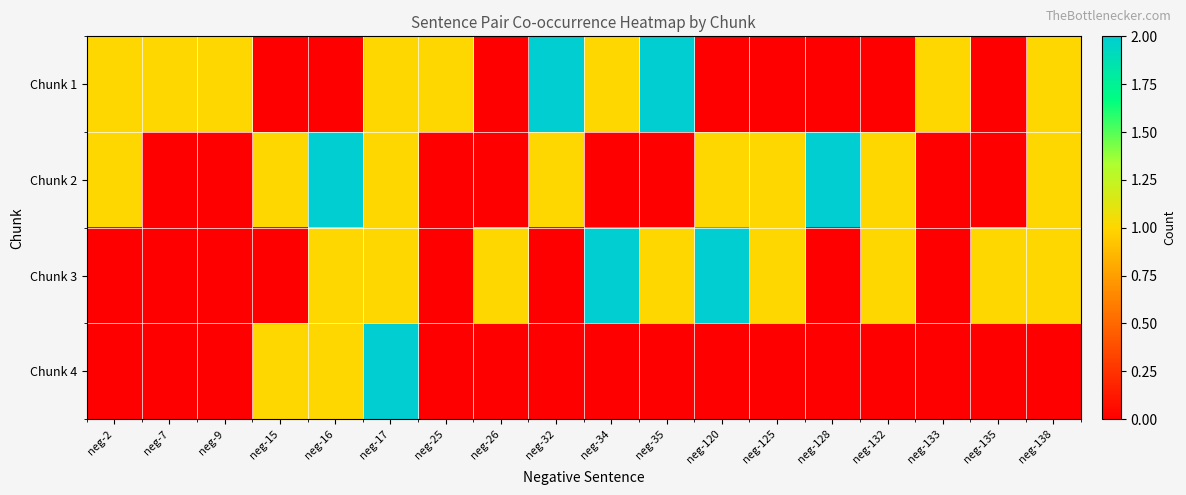

Reading right to left, what are all the values shown in this chart?

Chunk 1: neg-138=1	neg-135=0	neg-133=1	neg-132=0	neg-128=0	neg-125=0	neg-120=0	neg-35=2	neg-34=1	neg-32=2	neg-26=0	neg-25=1	neg-17=1	neg-16=0	neg-15=0	neg-9=1	neg-7=1	neg-2=1
Chunk 2: neg-138=1	neg-135=0	neg-133=0	neg-132=1	neg-128=2	neg-125=1	neg-120=1	neg-35=0	neg-34=0	neg-32=1	neg-26=0	neg-25=0	neg-17=1	neg-16=2	neg-15=1	neg-9=0	neg-7=0	neg-2=1
Chunk 3: neg-138=1	neg-135=1	neg-133=0	neg-132=1	neg-128=0	neg-125=1	neg-120=2	neg-35=1	neg-34=2	neg-32=0	neg-26=1	neg-25=0	neg-17=1	neg-16=1	neg-15=0	neg-9=0	neg-7=0	neg-2=0
Chunk 4: neg-138=0	neg-135=0	neg-133=0	neg-132=0	neg-128=0	neg-125=0	neg-120=0	neg-35=0	neg-34=0	neg-32=0	neg-26=0	neg-25=0	neg-17=2	neg-16=1	neg-15=1	neg-9=0	neg-7=0	neg-2=0